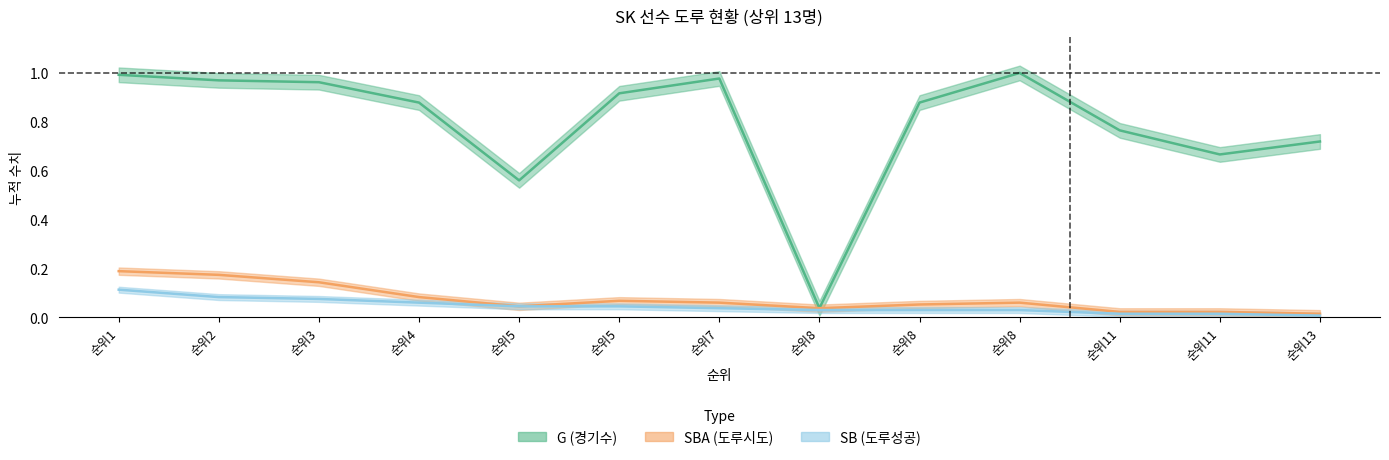

Which series has the widest spread of values?

G